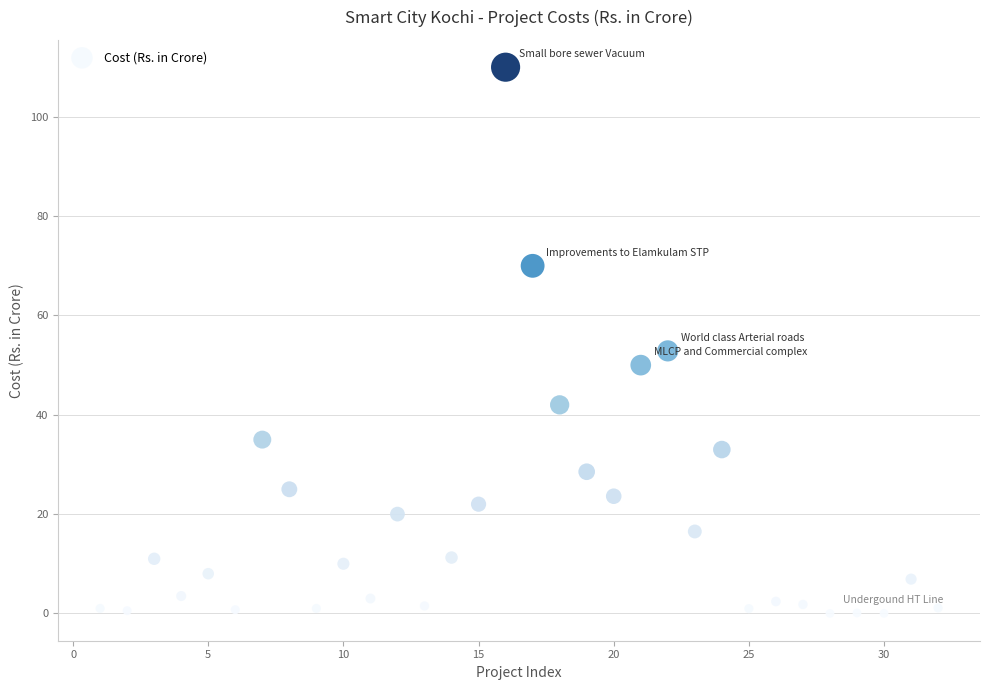

What Y value in the scatter plot is closest to 55?

52.9